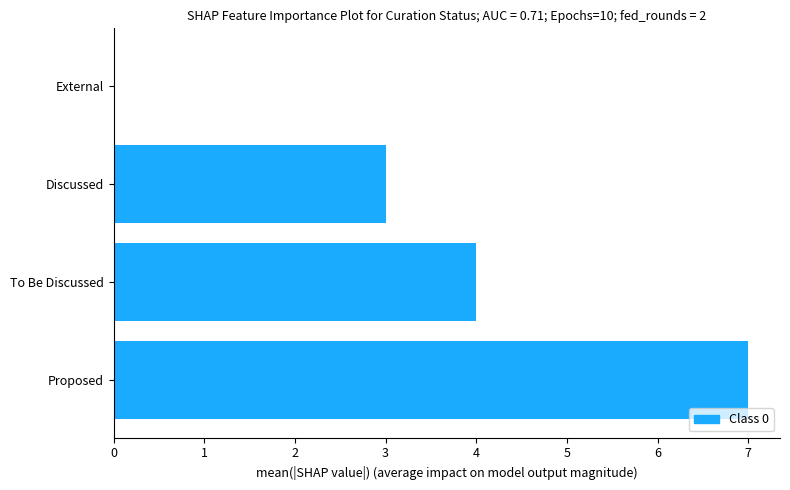

What is the maximum value shown in the chart?

7